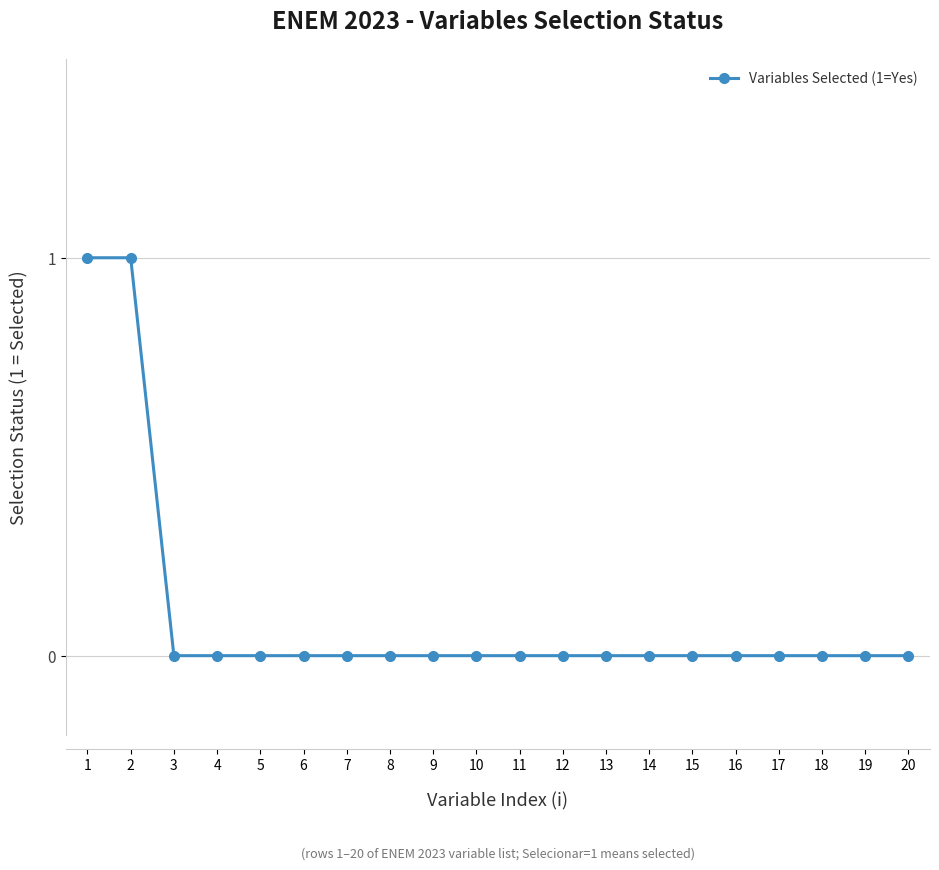

True or false: the data shows 0 at 15.

True